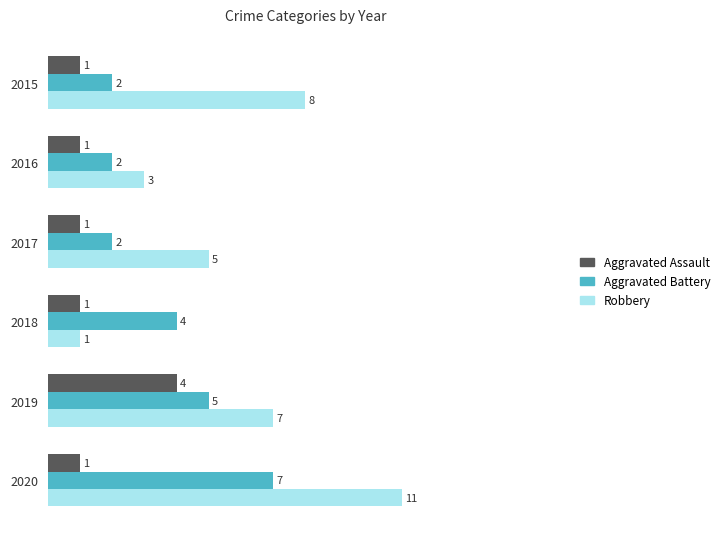

What is the greatest value displayed?

11